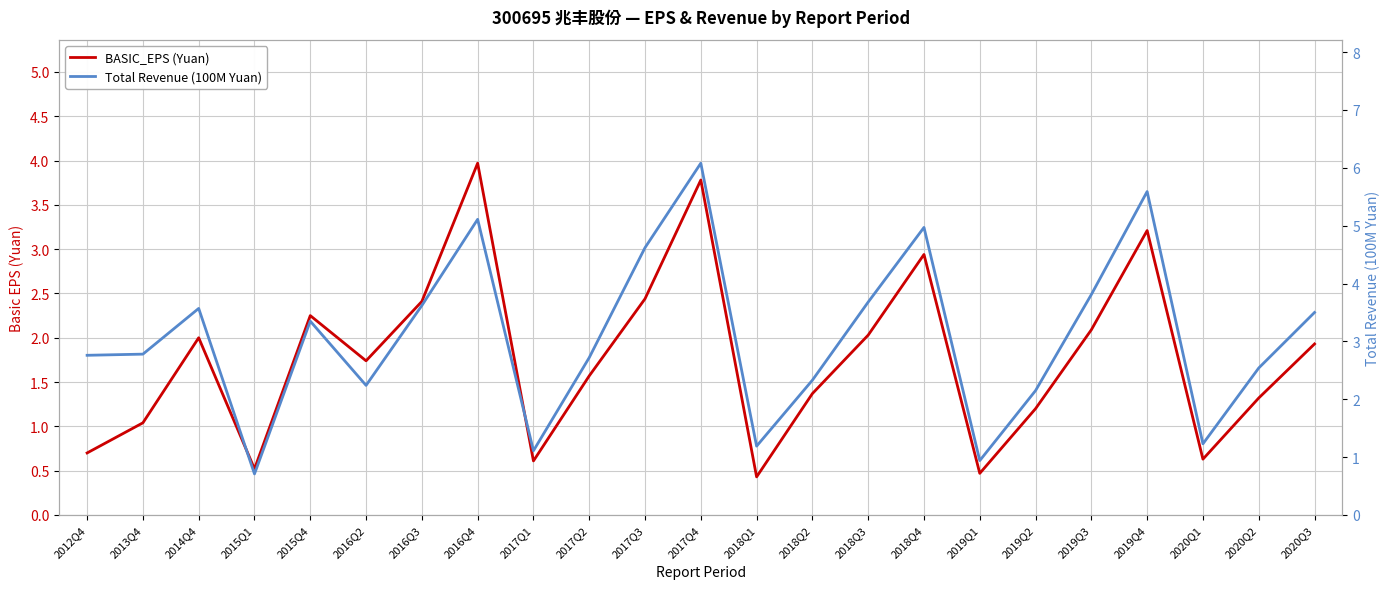

True or false: Total Revenue (100M Yuan) and BASIC_EPS (Yuan) intersect in this chart.

False